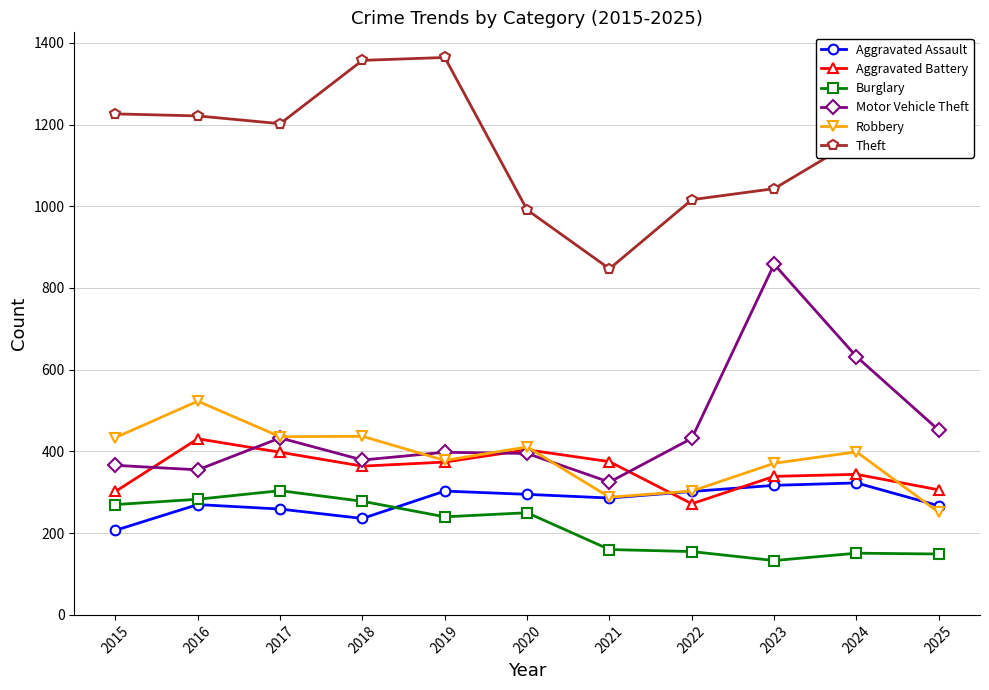

True or false: Theft and Robbery intersect in this chart.

False